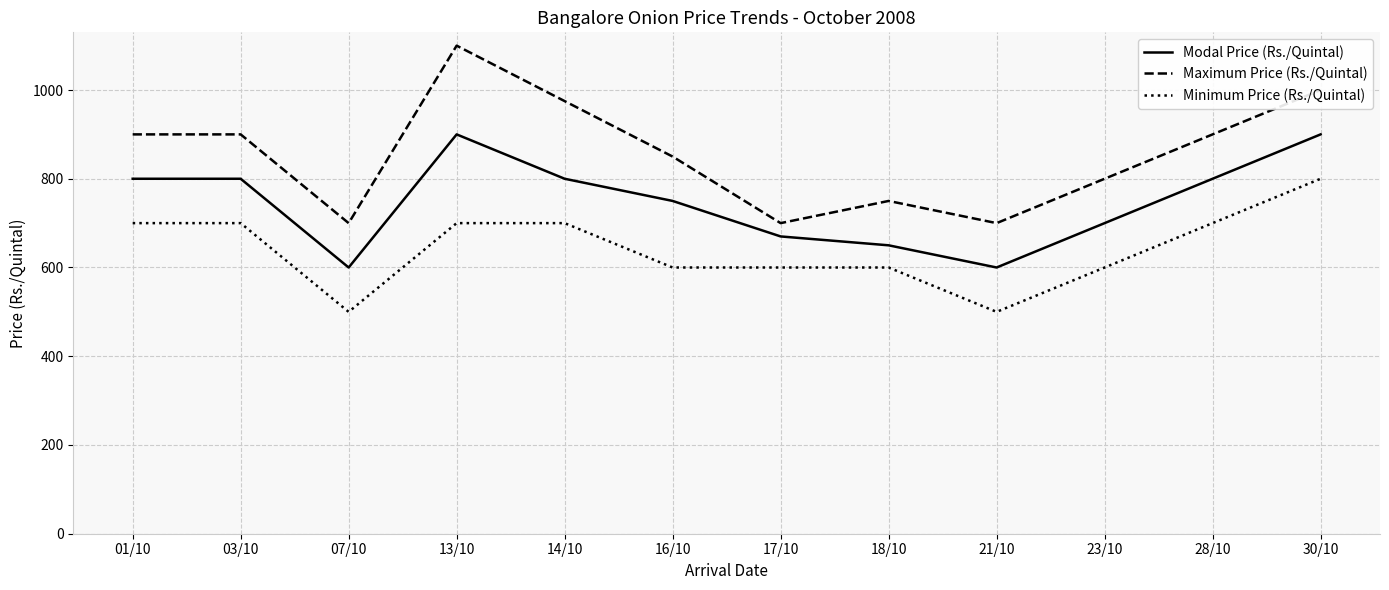

Is it true that Maximum Price (Rs./Quintal) equals 900 at 03/10?

True